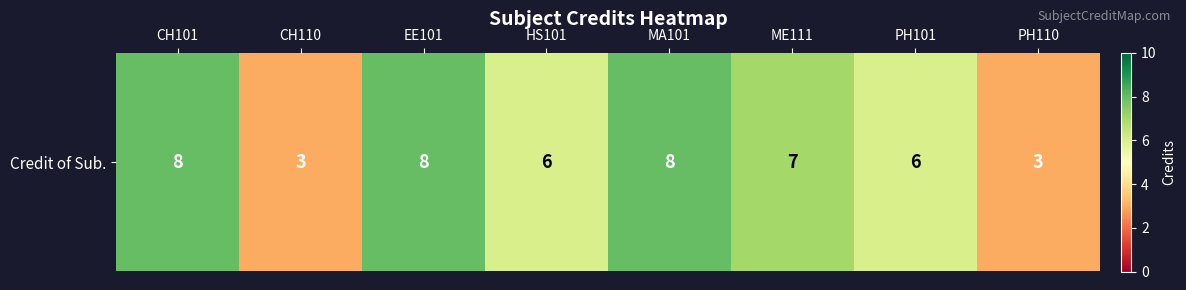

Which has a higher value, MA101 or CH101?

MA101